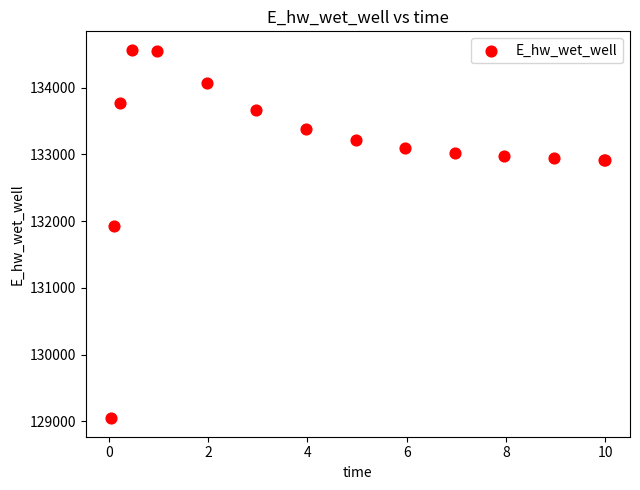

What Y value in the scatter plot is closest to 131806?

131926.3